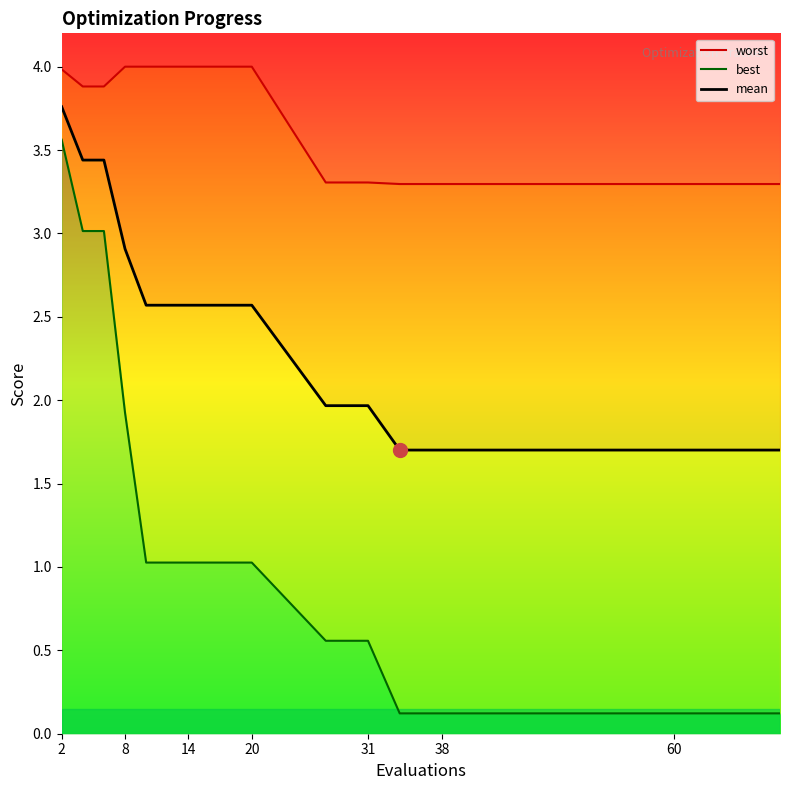

Reading left to right, transcribe all the data shown in this chart.

worst: 4.0	3.9	3.9	4.0	4.0	4.0	4.0	4.0	4.0	4.0	3.3	3.3	3.3	3.3	3.3	3.3	3.3	3.3	3.3	3.3
mean: 3.8	3.4	3.4	2.9	2.6	2.6	2.6	2.6	2.6	2.6	2.0	2.0	2.0	1.7	1.7	1.7	1.7	1.7	1.7	1.7
best: 3.6	3.0	3.0	1.9	1.0	1.0	1.0	1.0	1.0	1.0	0.6	0.6	0.6	0.1	0.1	0.1	0.1	0.1	0.1	0.1